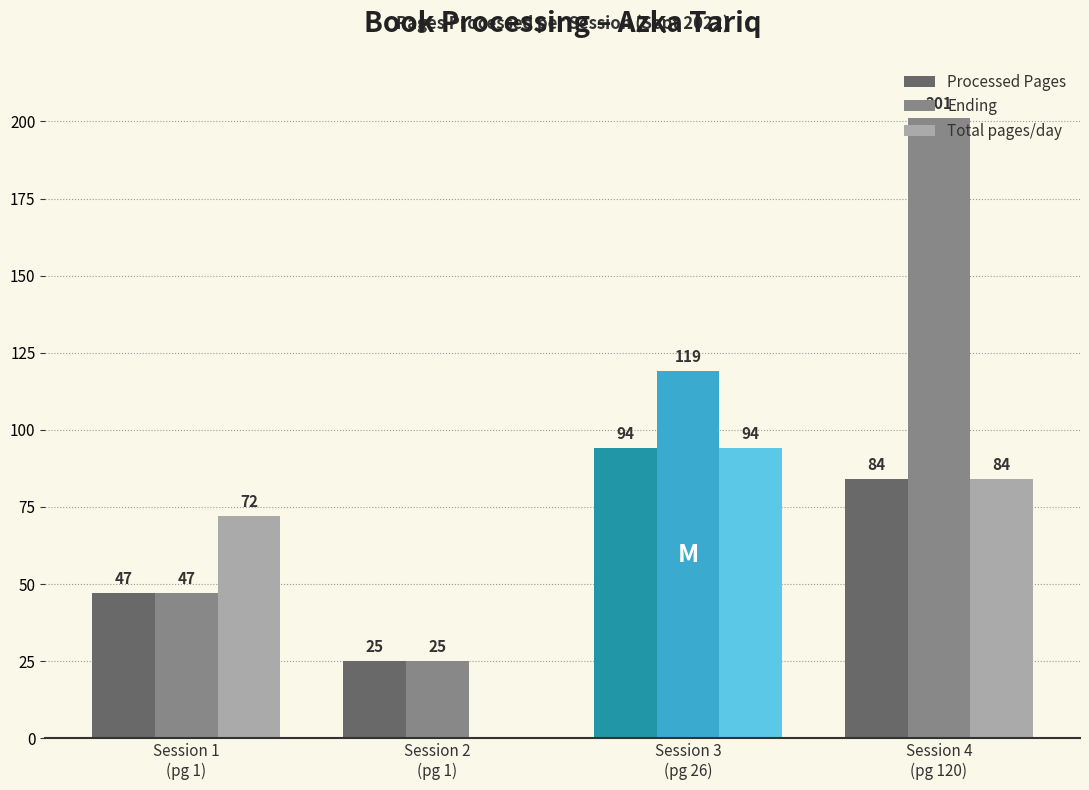

Which series has the largest total across all categories?

Ending